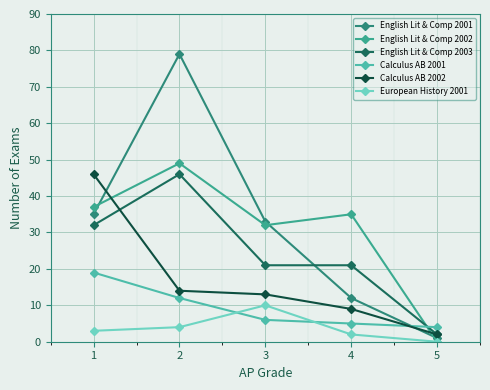

Read the English Lit & Comp 2001 value at 2, to the nearest 10.

80